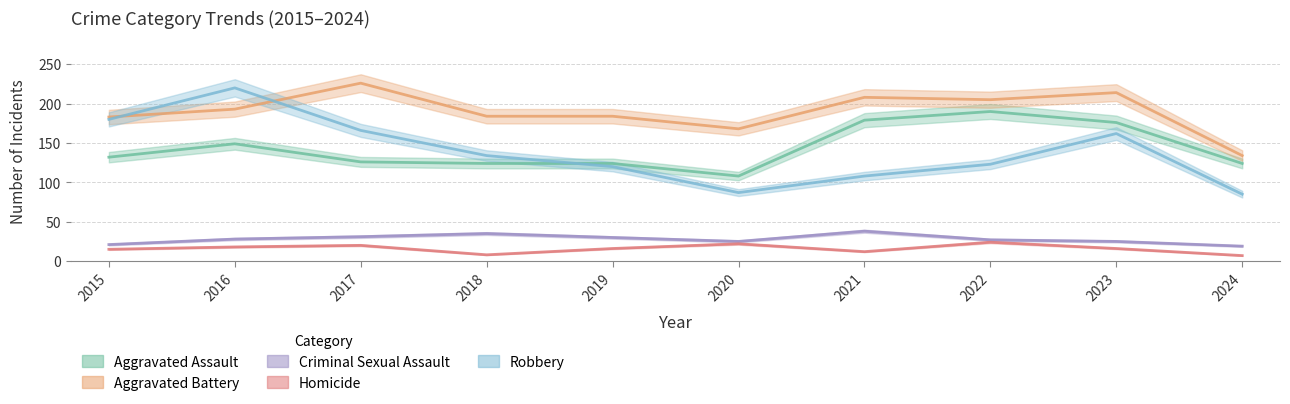

What is the difference between the second highest and minimum values in the Aggravated Battery series?

80